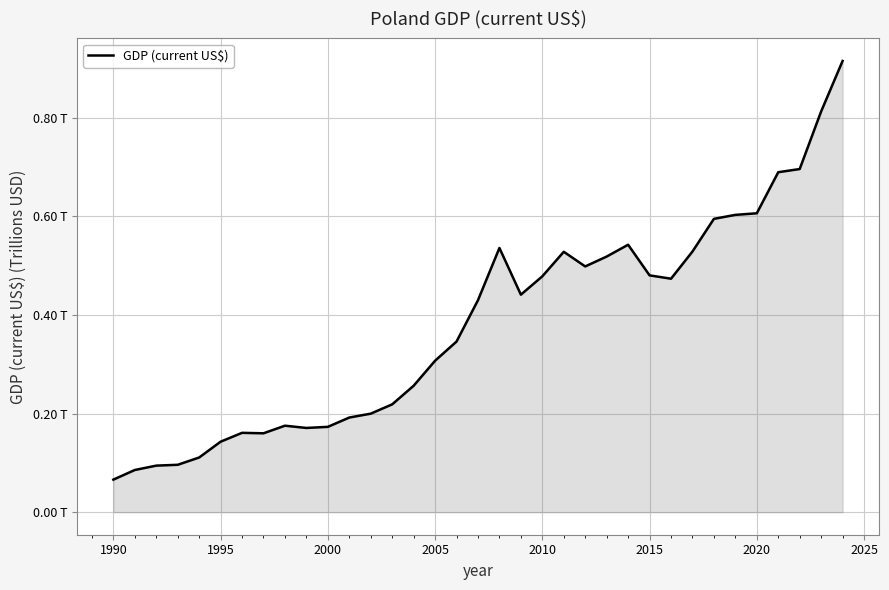

Is this an area chart (filled region under the line)?

Yes